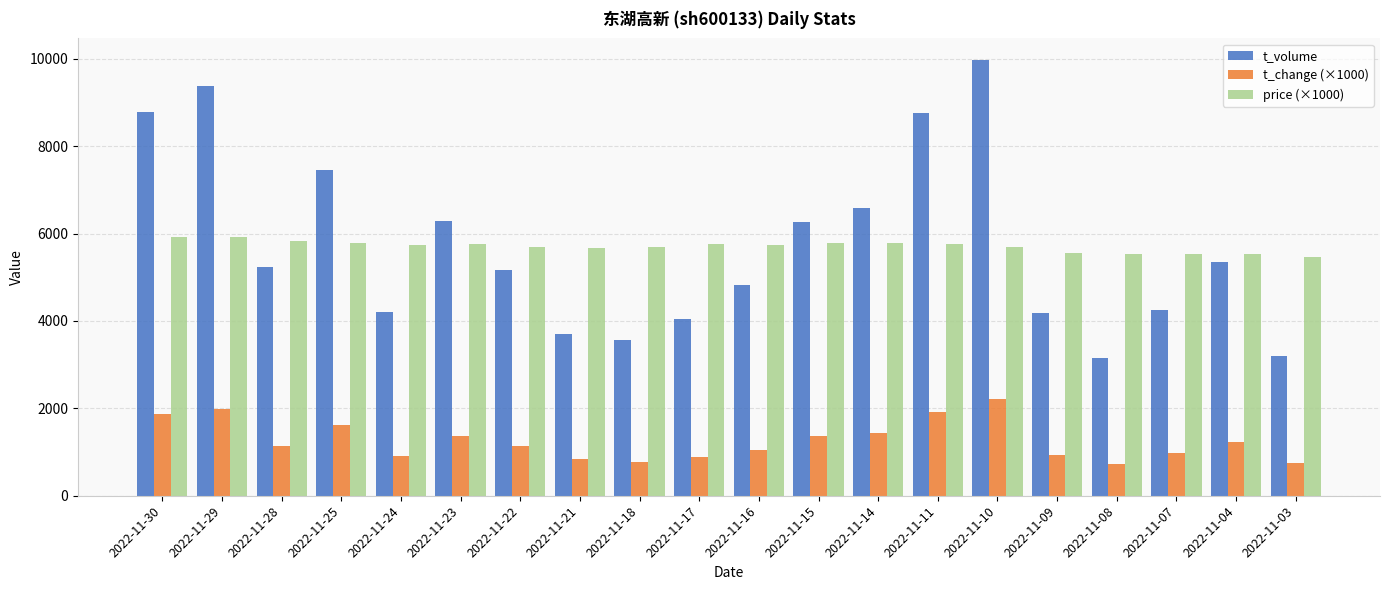

What are all the series names shown in the legend?

t_volume, t_change (×1000), price (×1000)